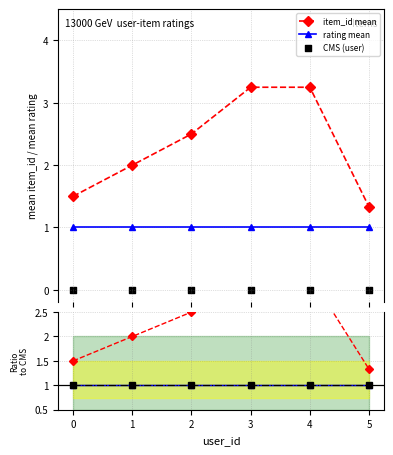

What is the minimum value for rating mean?

1.0